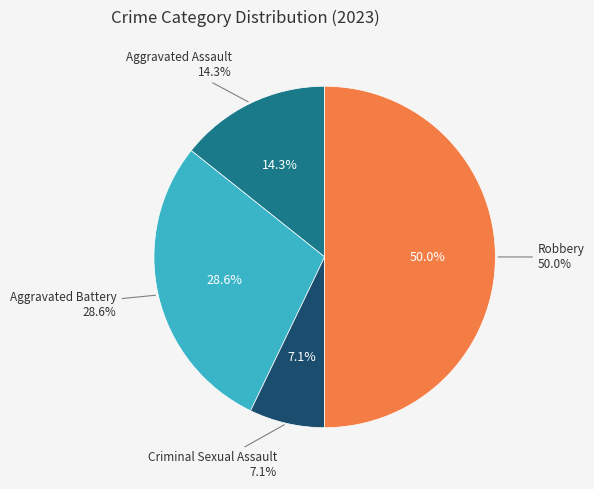

To the nearest percent, what is the average slice percentage?

25%